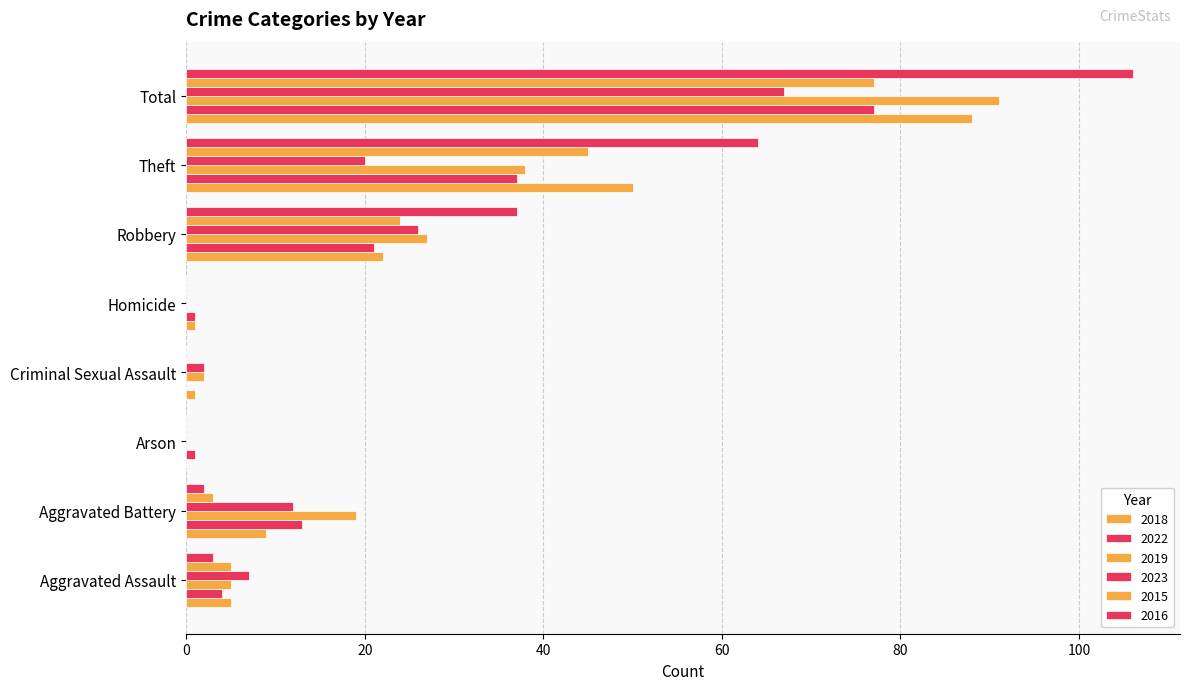

At which category is the sum across all series the highest?

Total